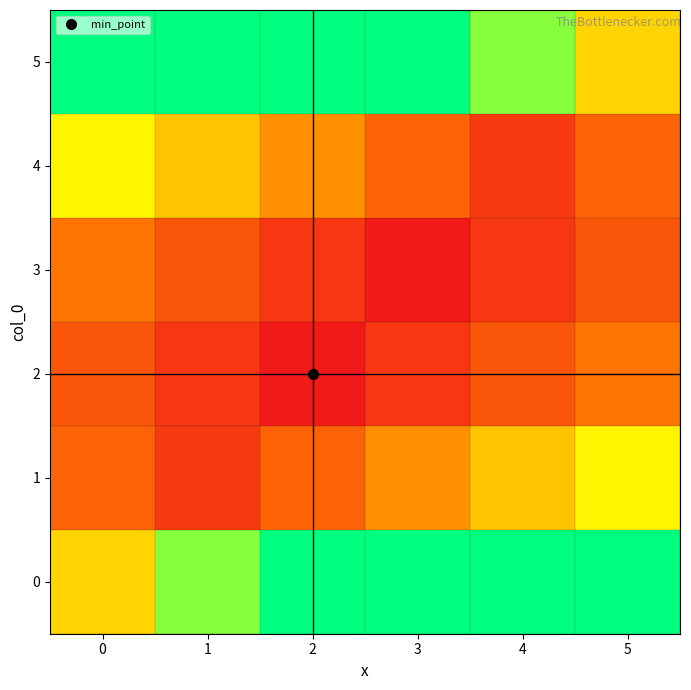

Between 3 and 4, which series saw the biggest shift?

5